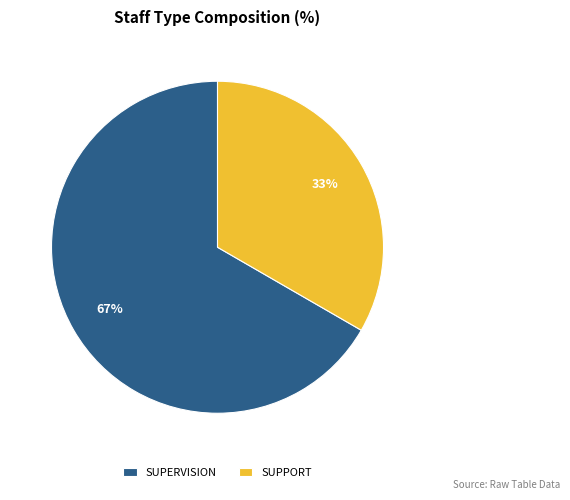

The SUPERVISION slice represents 67% of the pie. True or false?

True